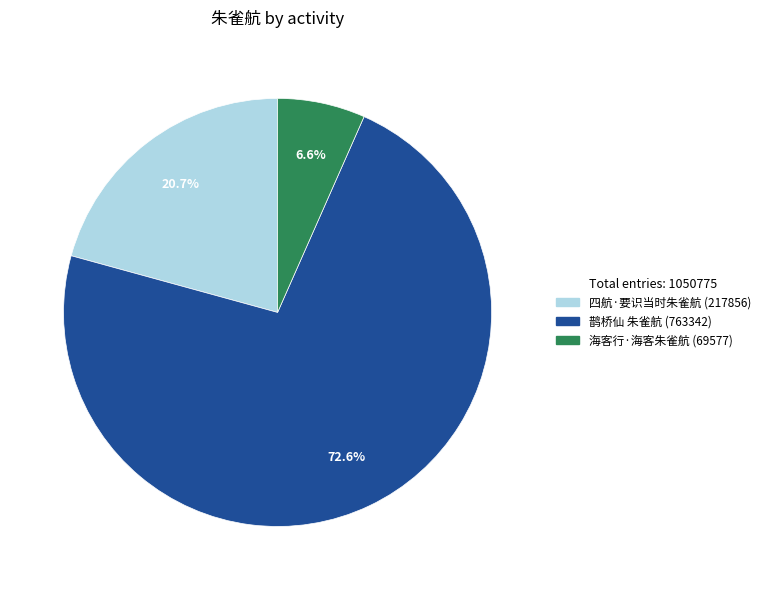

What percentage is the 海客行·海客朱雀航 slice, to the nearest percent?

7%